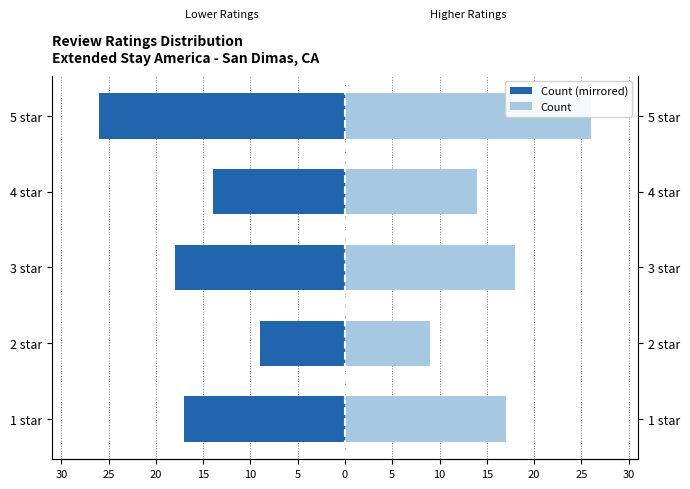

At 2 star, list the series in order from largest to smallest.

Count (right), Count (left)